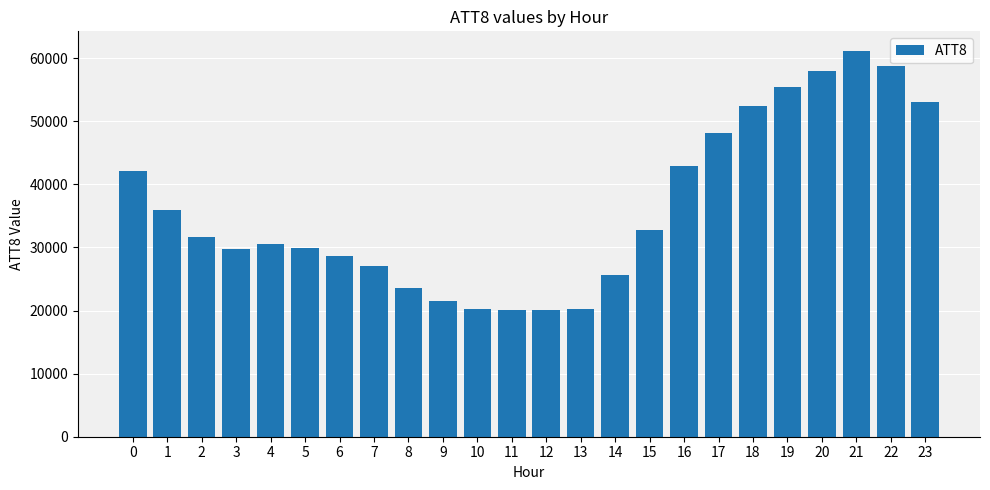

What is the maximum value shown in the chart?

61200